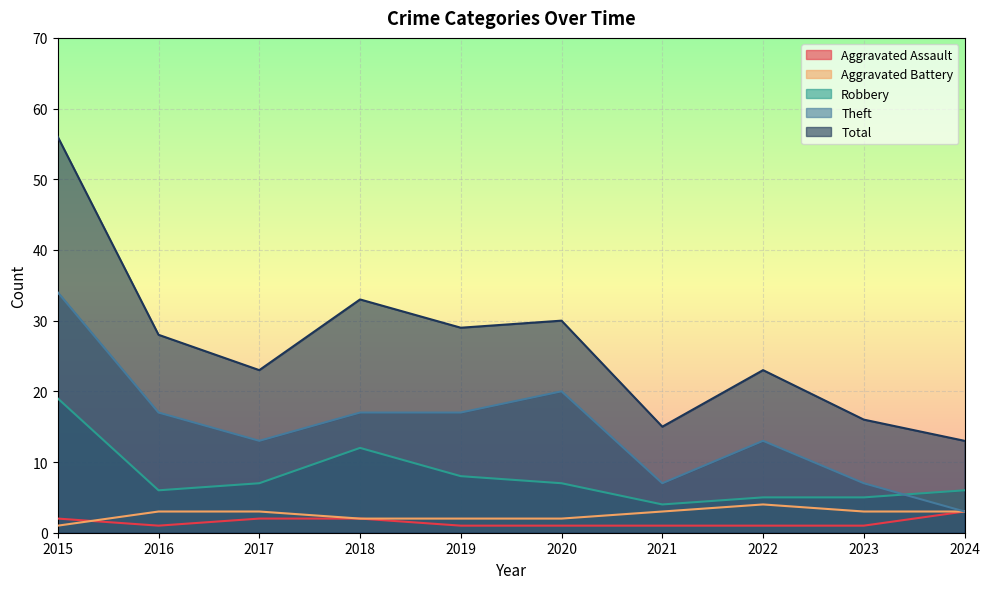

What is the approximate value of Robbery at 2019?

8